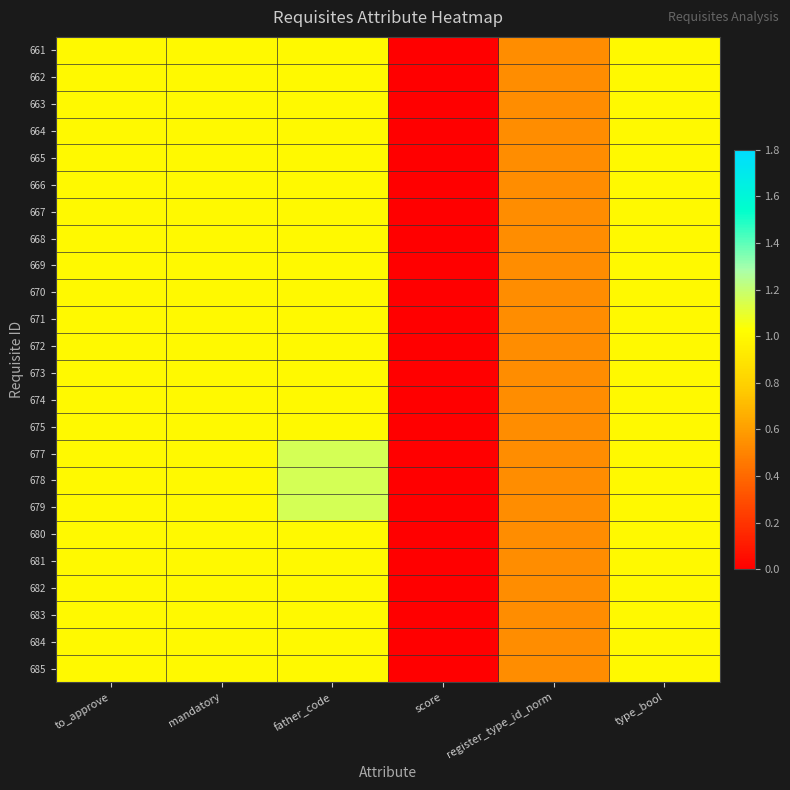

Between mandatory and type_bool, which series saw the biggest shift?

661